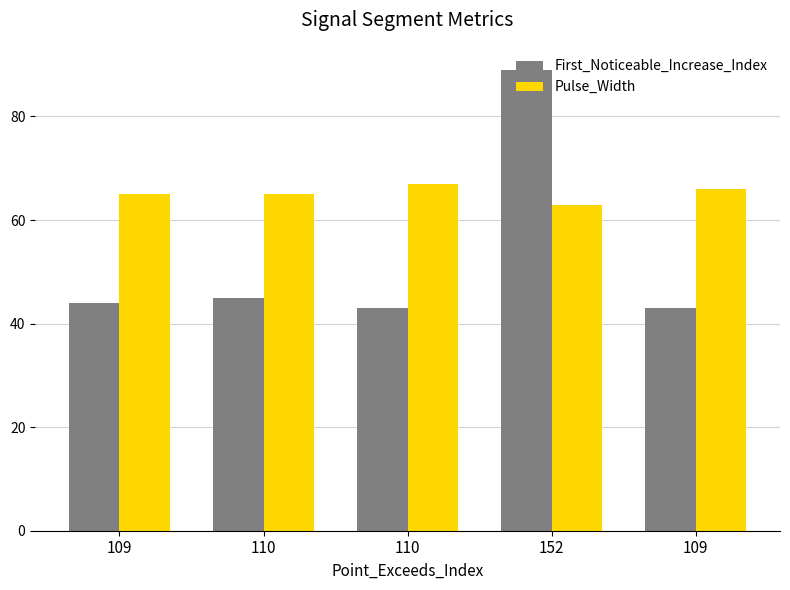

Which series changed the most between 110 and 152?

First_Noticeable_Increase_Index